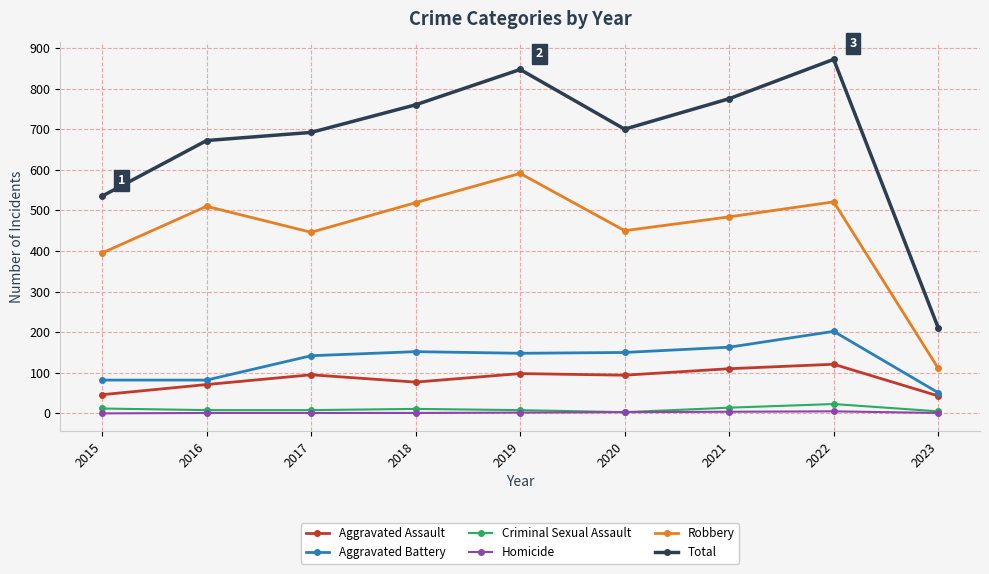

What is the total value across all series at 2022?

1744